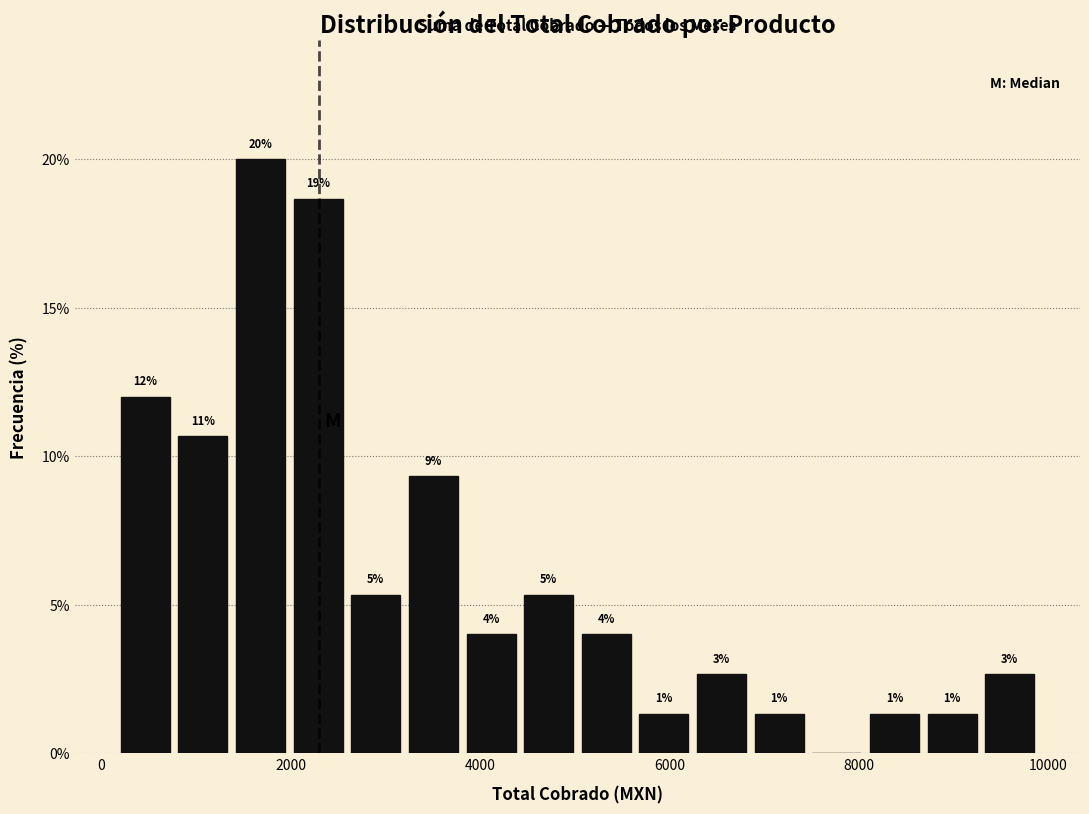

Read against the x-axis, roughly where is the centre of the tallest bar?

1600